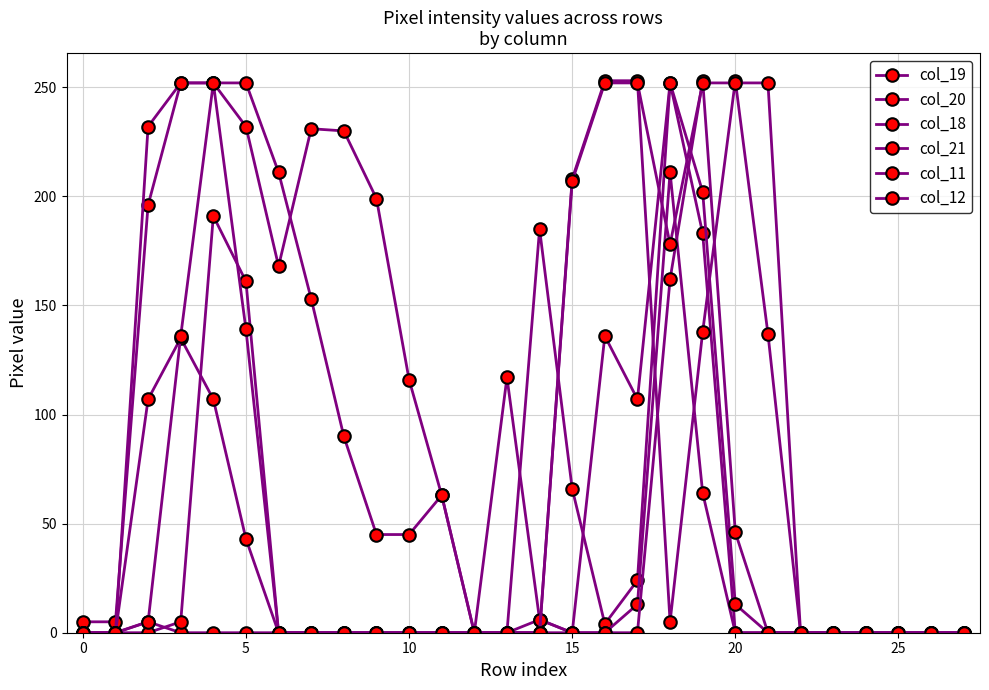

Is this an area chart (filled region under the line)?

No